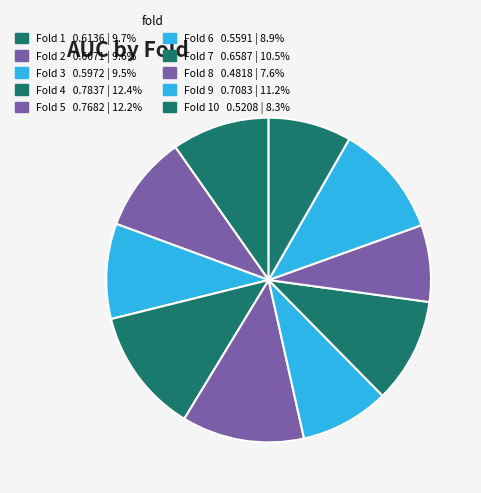

How many segments does this pie chart have?

10